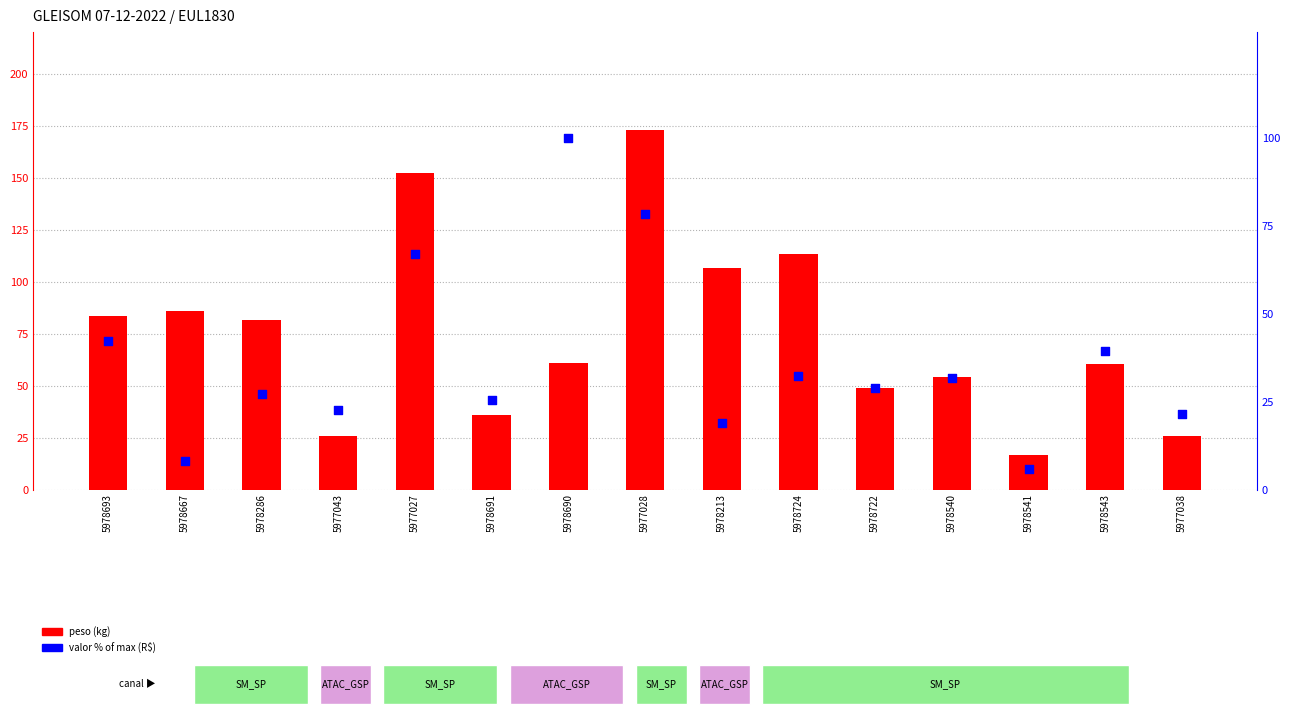

Which series reaches the minimum Y coordinate?

valor % of max